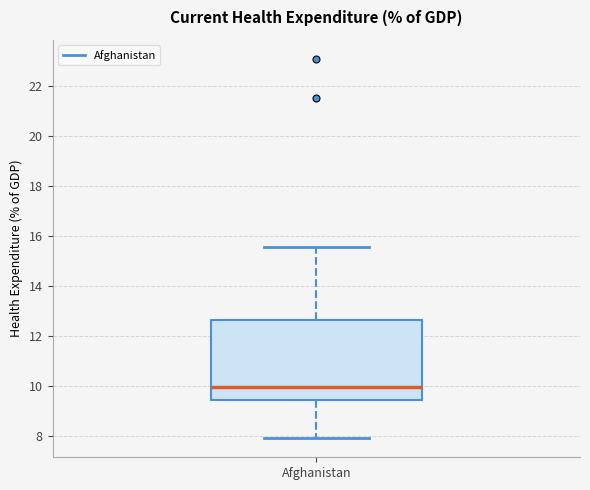

Read this box plot against the y-axis: the position of the median line, the range covered by the box, and the ends of both whiskers. The values are not printed on the chart, so give them approximately, as read against the axis.

median 10.0, box 9.4 to 12.6, whiskers 7.8 to 15.6